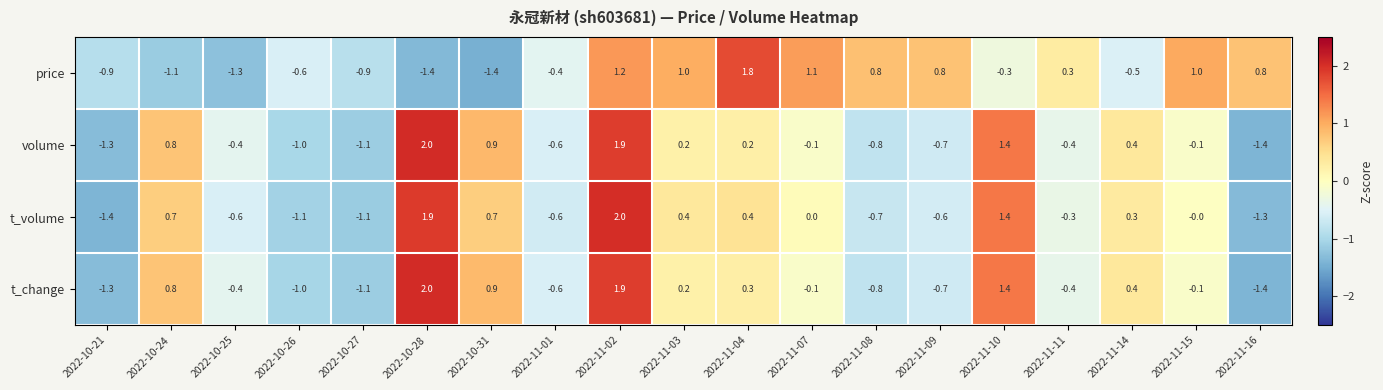

At which label does price first exceed 0?

2022-11-02